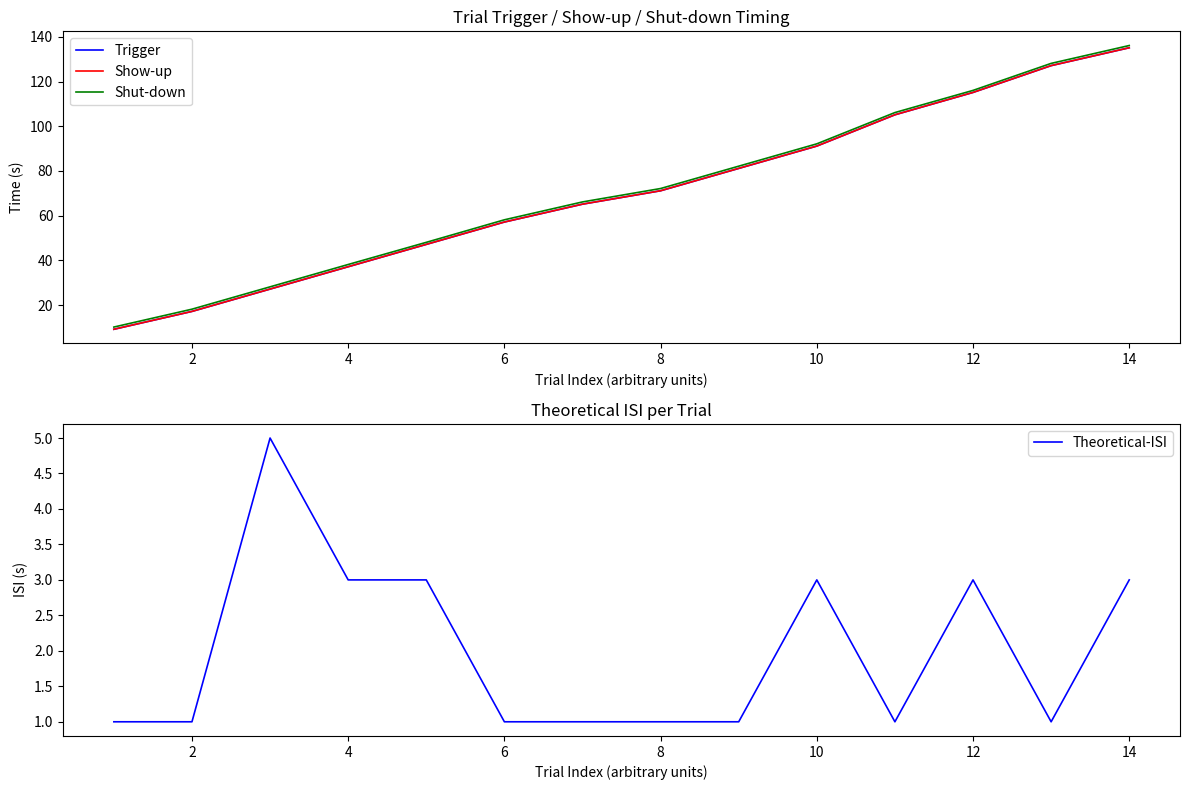

What is the minimum value for Show-up?

9.1